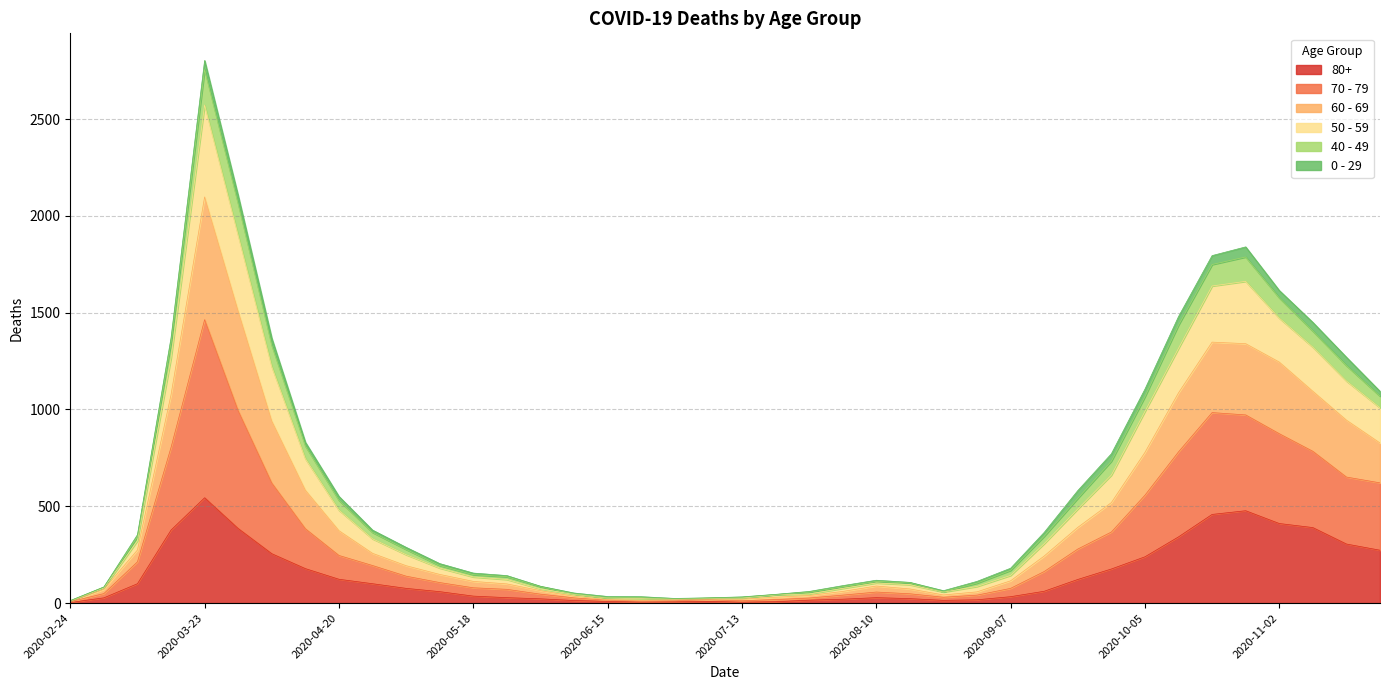

True or false: 50 - 59 has more than 1 points higher than both neighbors.

True